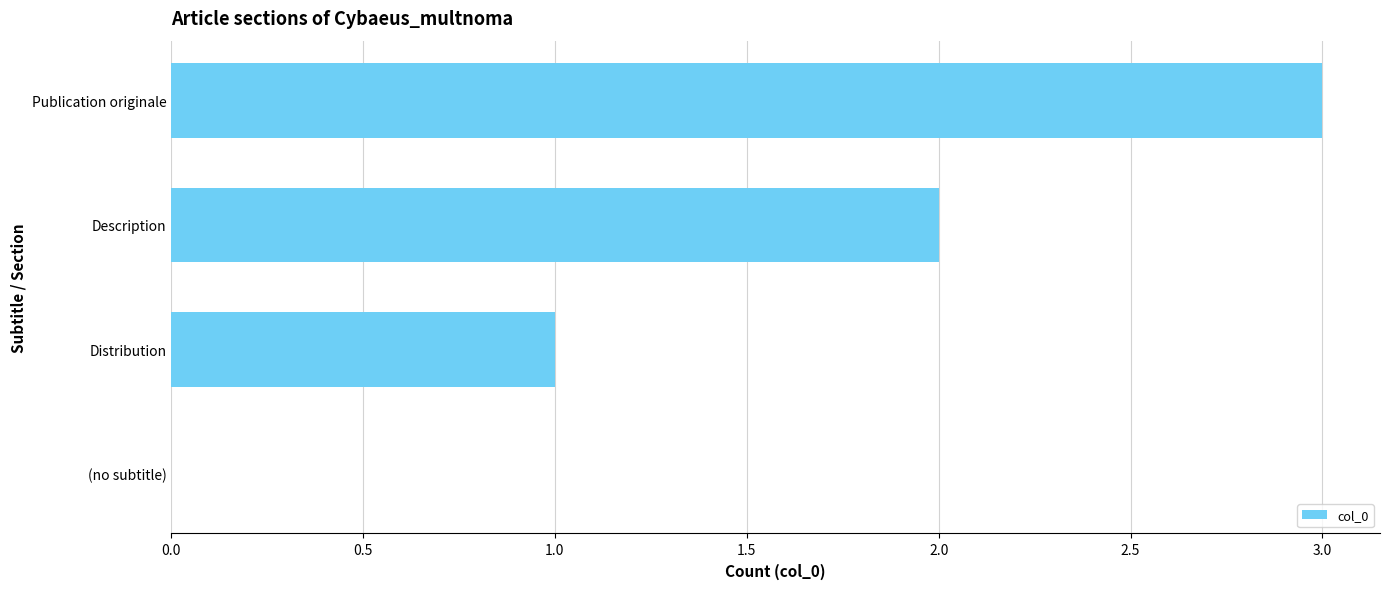

What is the sum of all values?

6